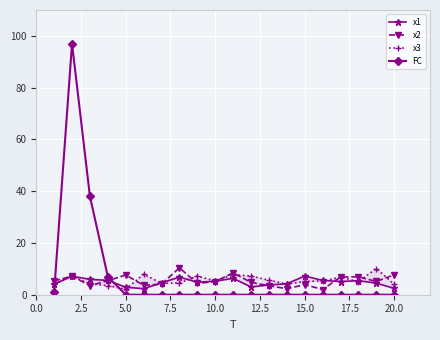

How many data points in x1 are less than 5?

10